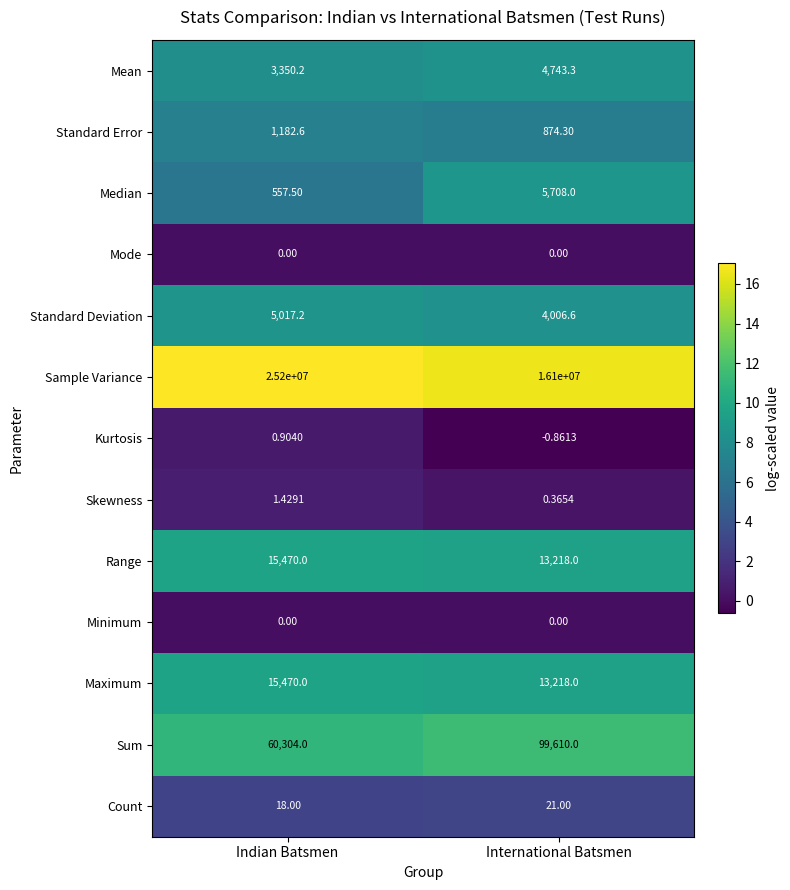

Rank the categories by Count value from highest to lowest.

International Batsmen, Indian Batsmen